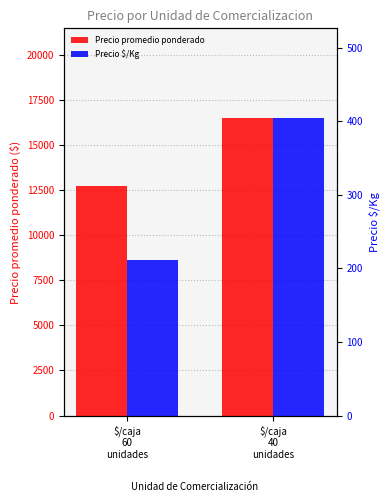

How many bars are there in each group?

2